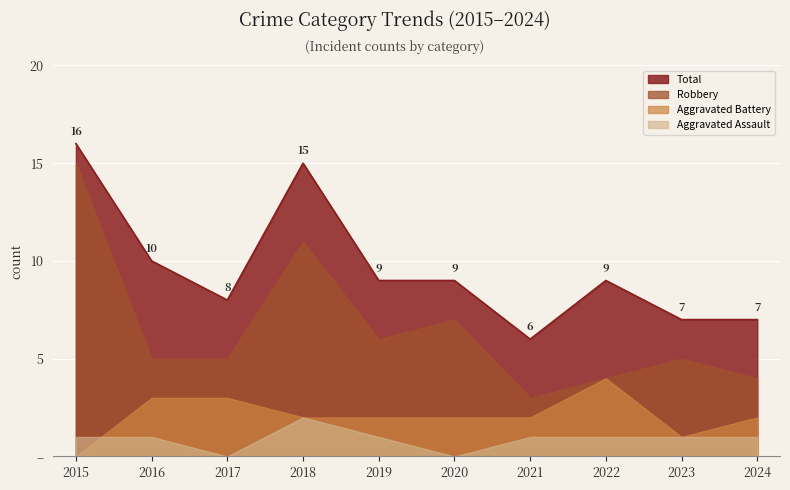

How many data points are less than 9?

4